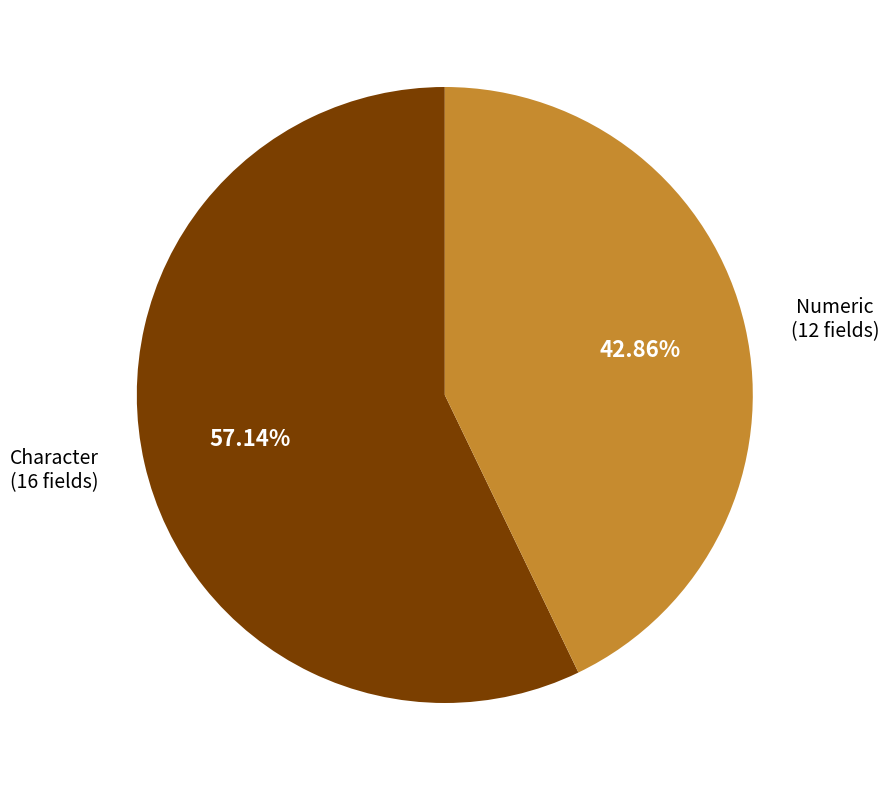

Between Character and Numeric, which is larger?

Character